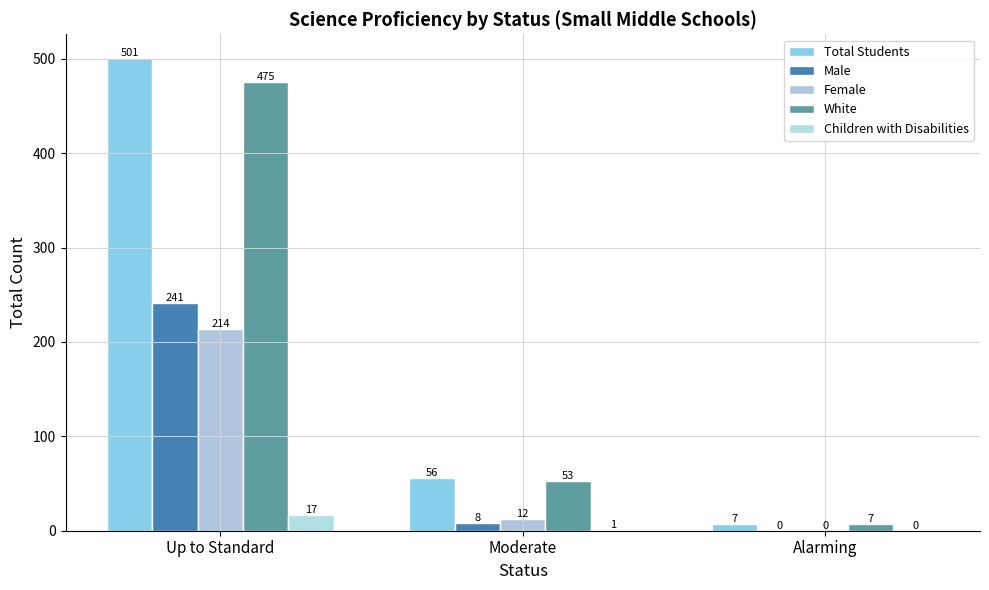

Count the number of data series in this chart.

5